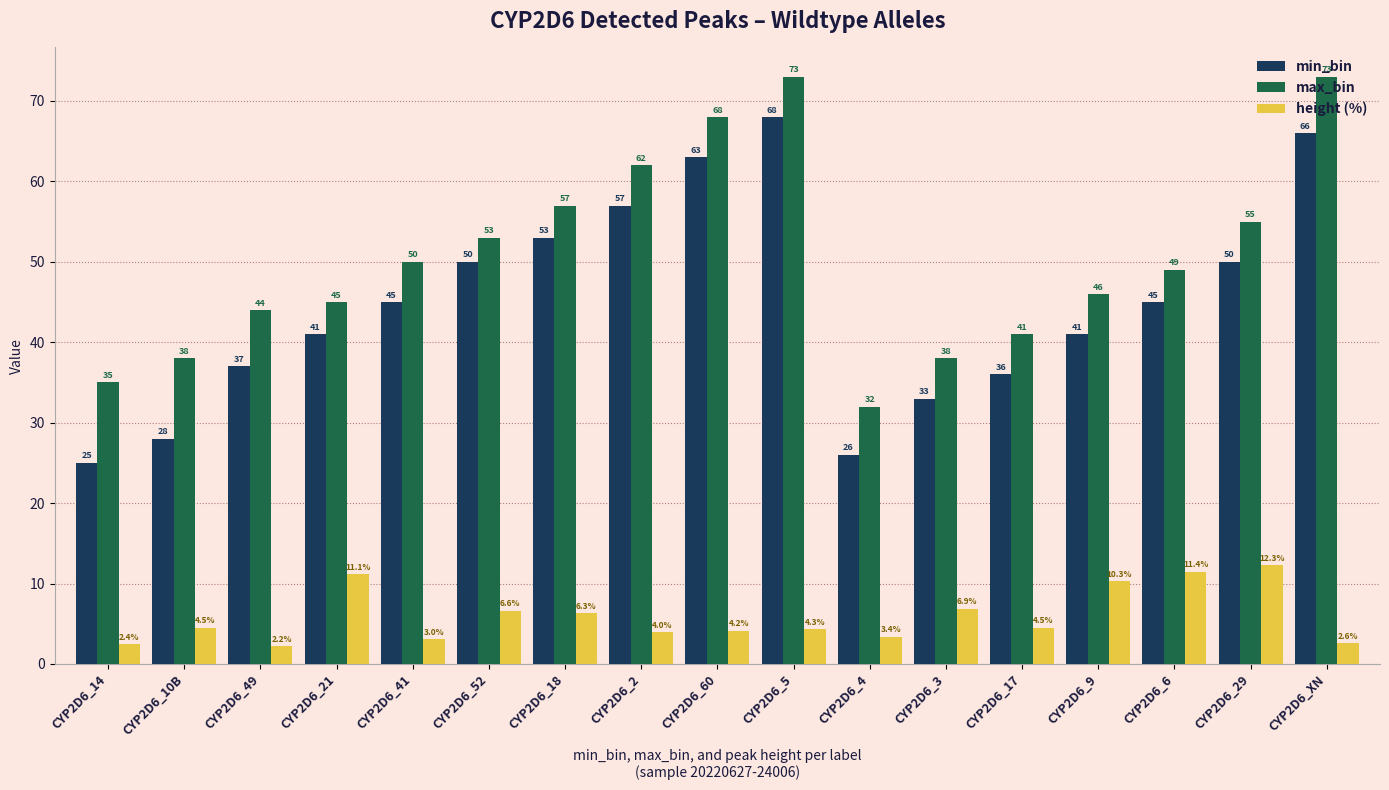

What is the value of the min_bin bar at the 15th from the left?

45.0